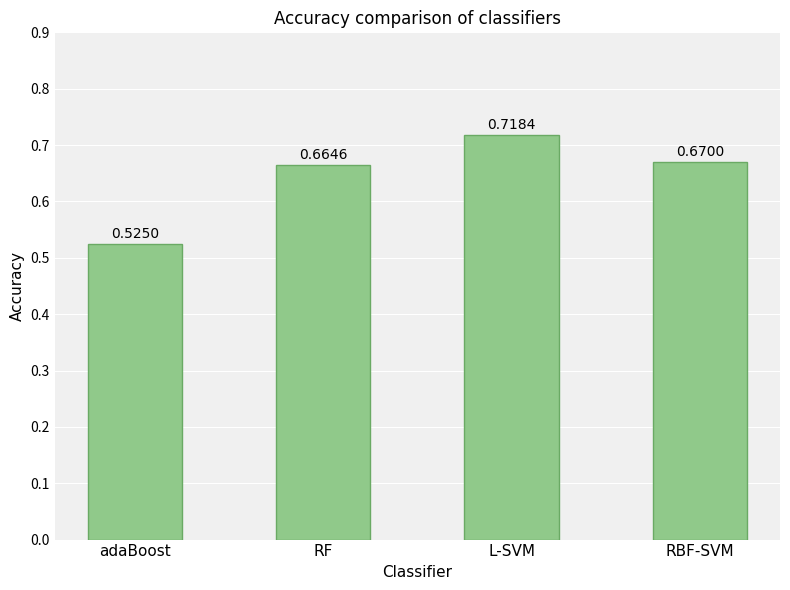

What is the change in value from adaBoost to RF?

+0.1